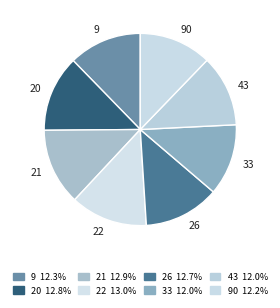

What is the ratio of the value at 20 to the value at 33?

1.1